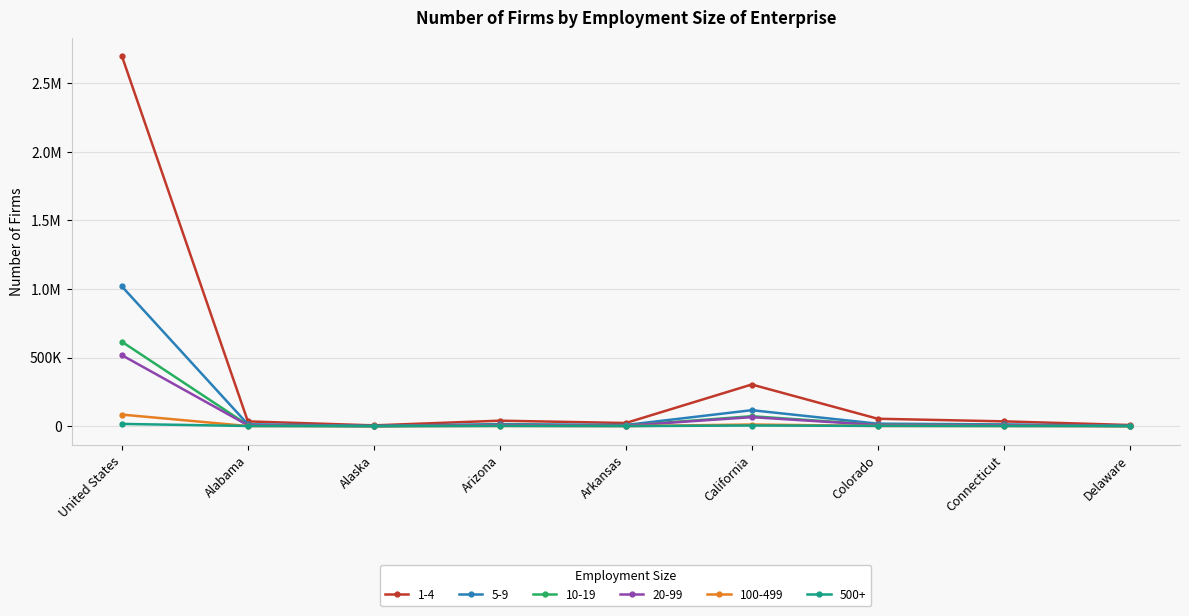

Where is the first local maximum for 20-99?

Arizona